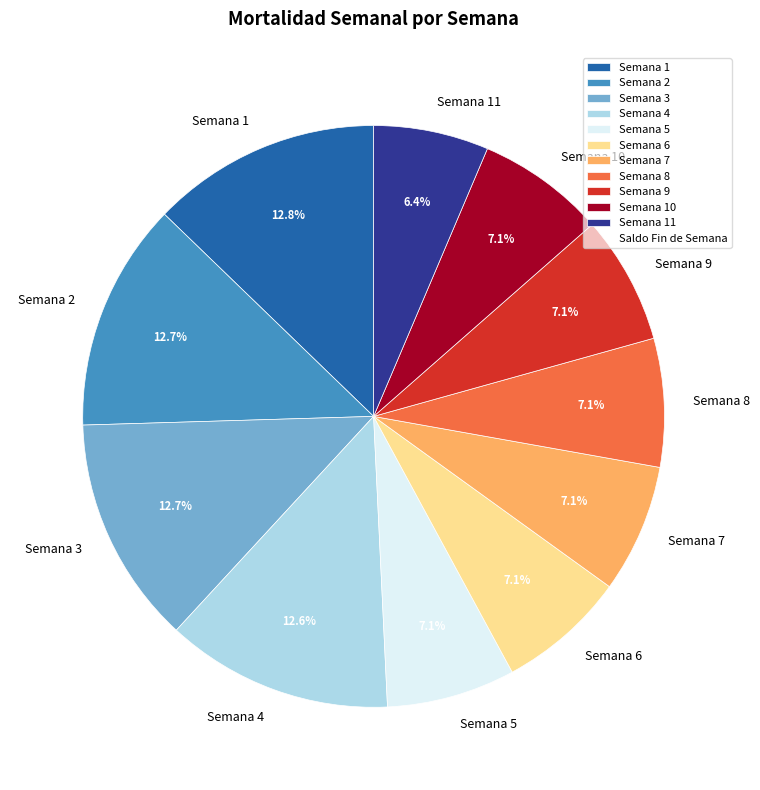

Does any single category account for the majority?

No